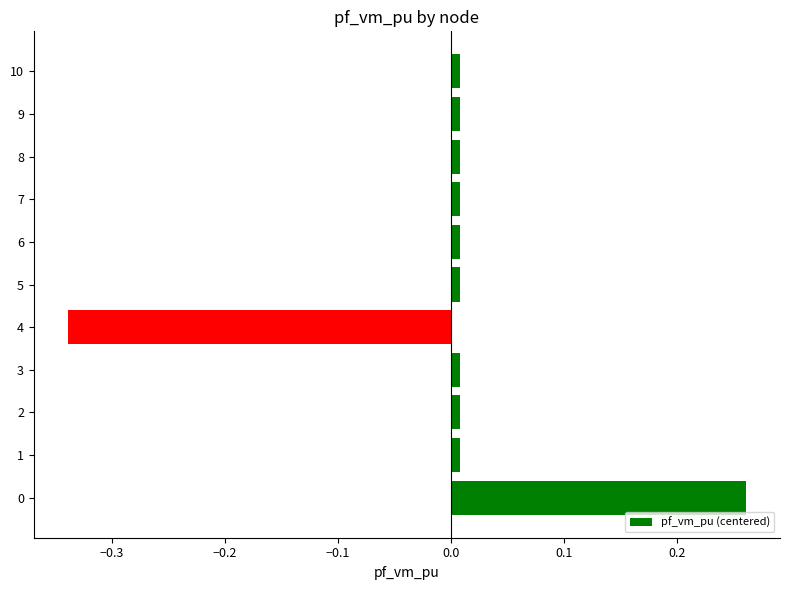

Which label corresponds to the smallest value in the chart?

4